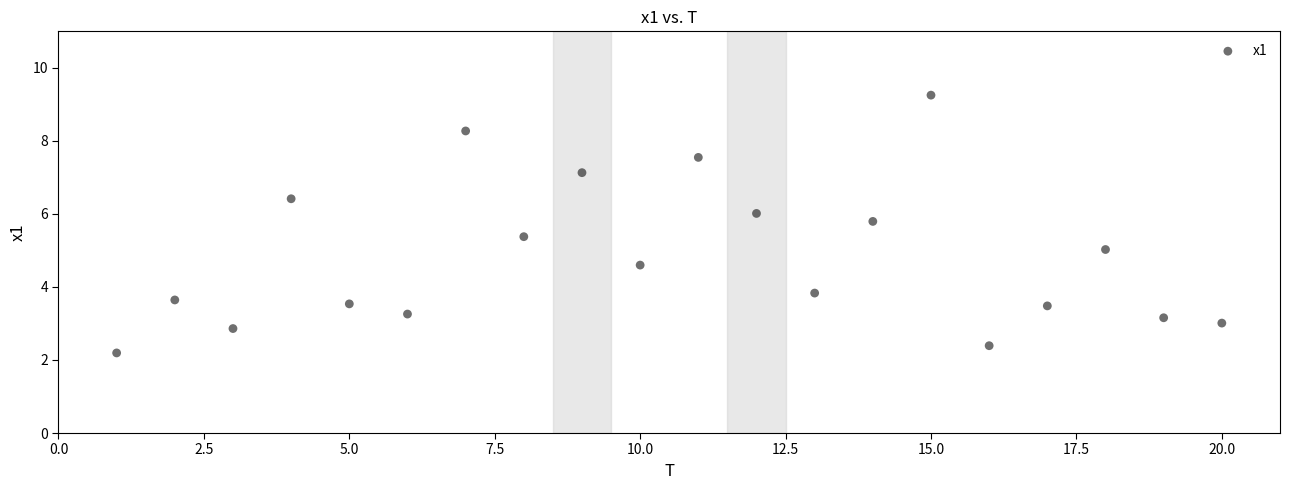

What is the range of X values (max minus min)?

19.0